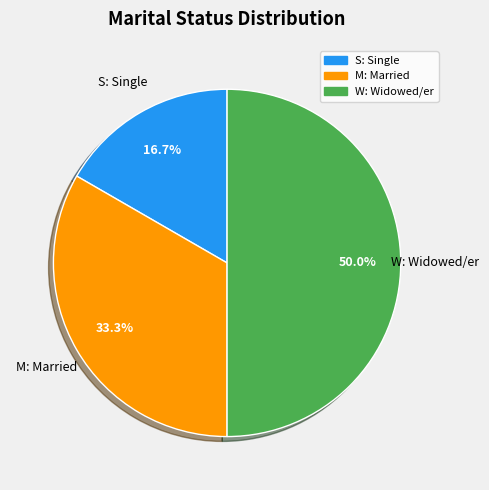

To the nearest percent, what percentage of the pie is M: Married?

33%